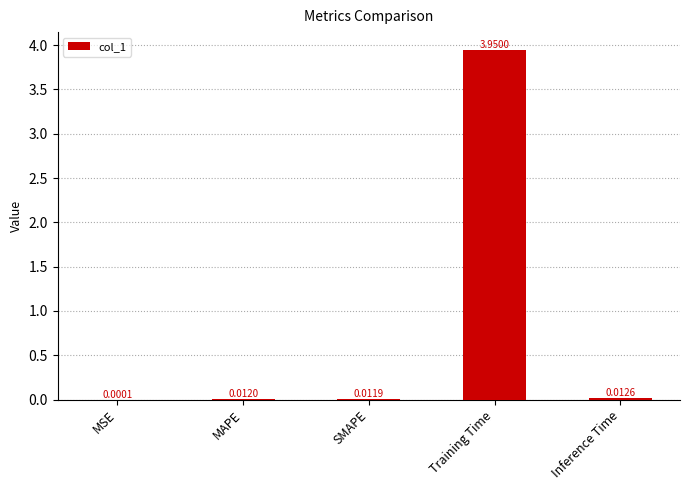

At which category does the chart reach its peak across all series?

Training Time